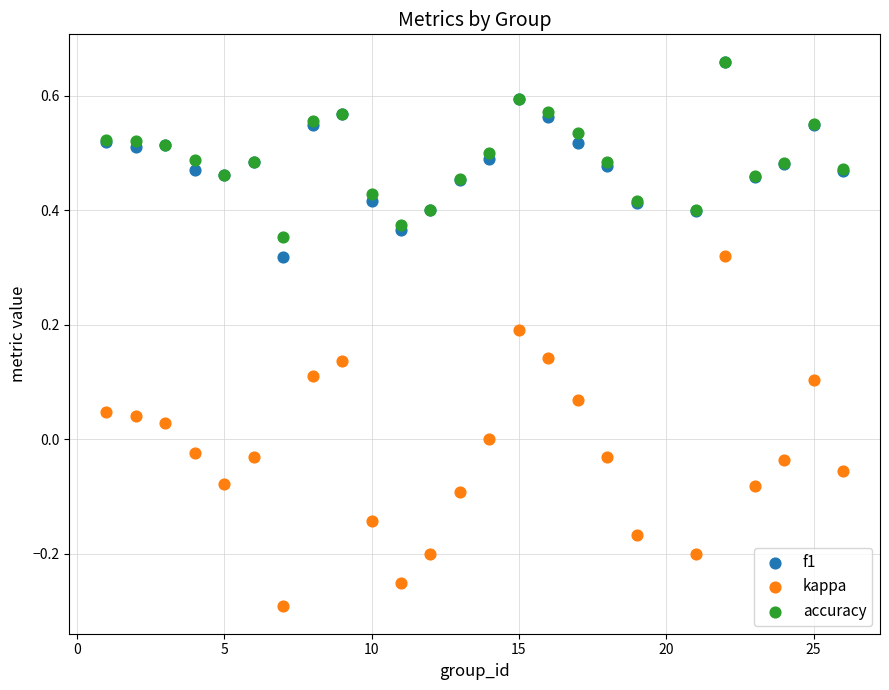

Which series has the largest Y range (max minus min)?

kappa